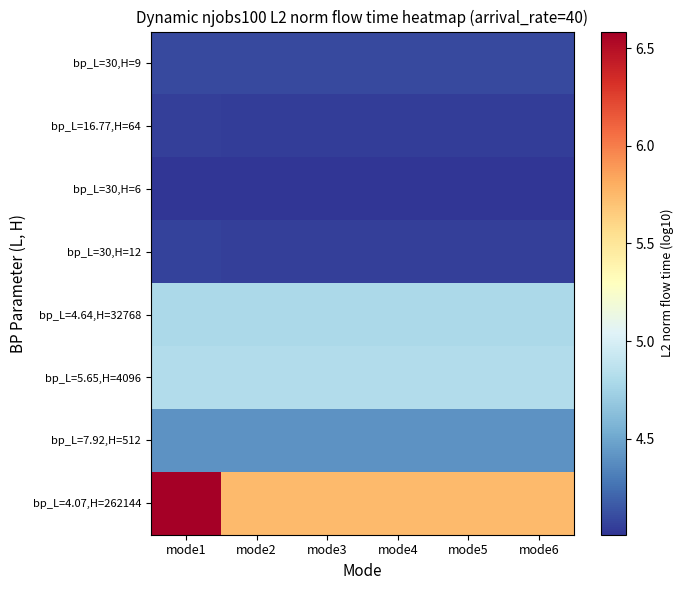

At how many categories does at least one series exceed 4?

6